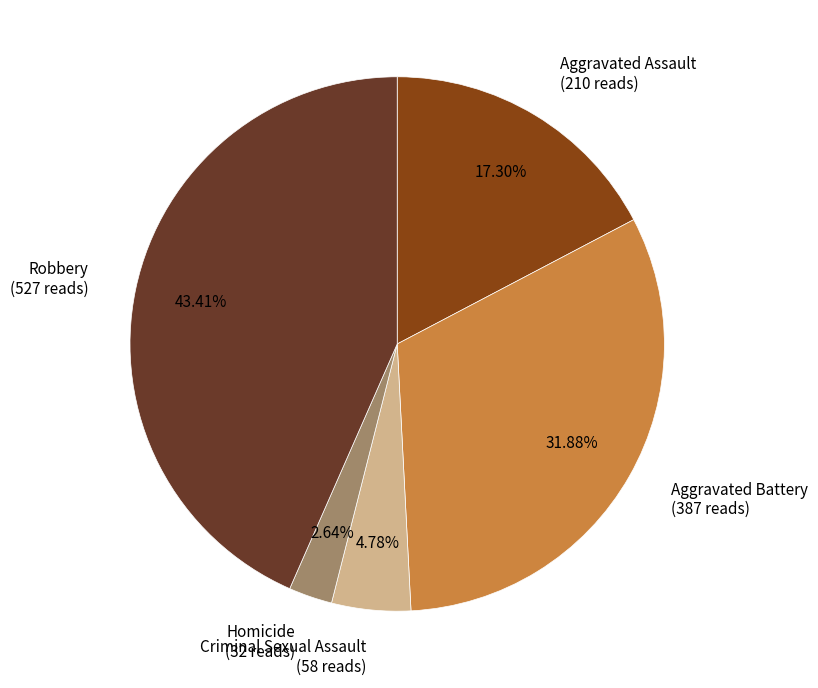

What percentage do Criminal Sexual Assault and Aggravated Assault together represent?

22.1%